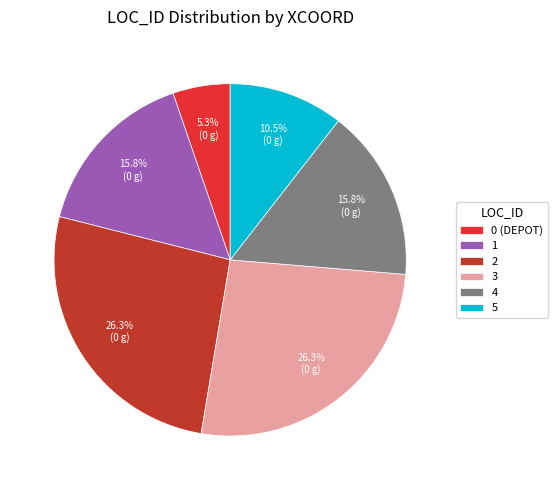

How many slices are in this pie chart?

6